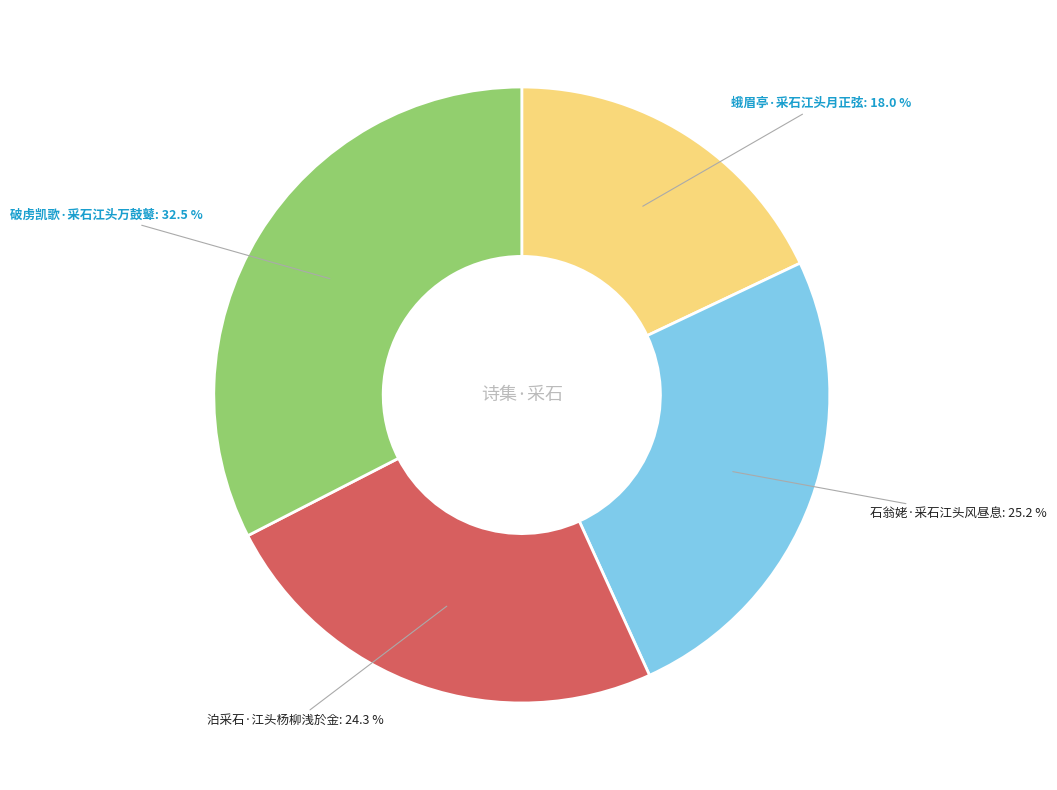

Is it true that 蛾眉亭·采石江头月正弦 is 18% of the pie?

True